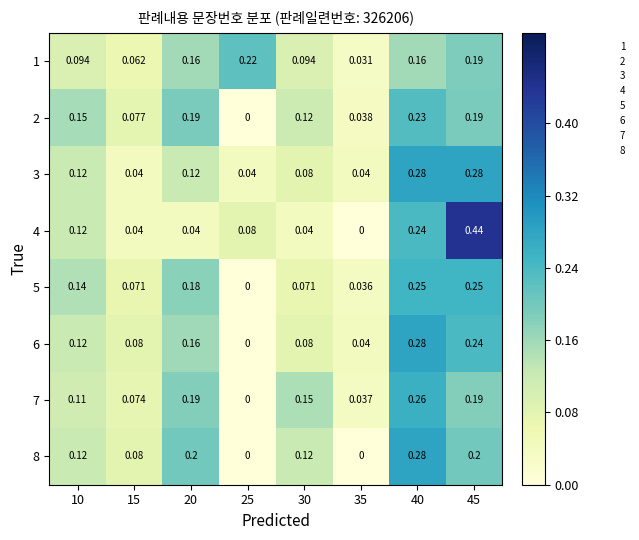

Which series has the largest range (max minus min)?

4